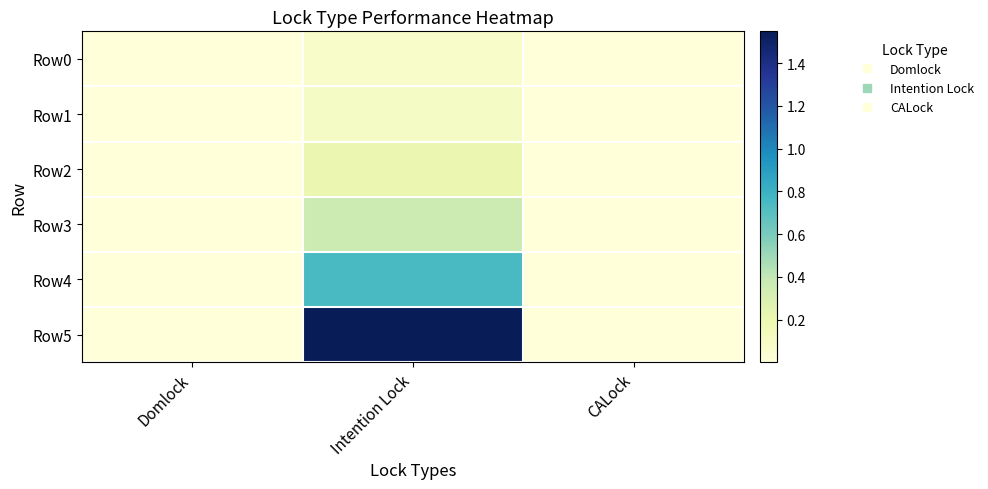

At which category is the sum across all series the highest?

Intention Lock